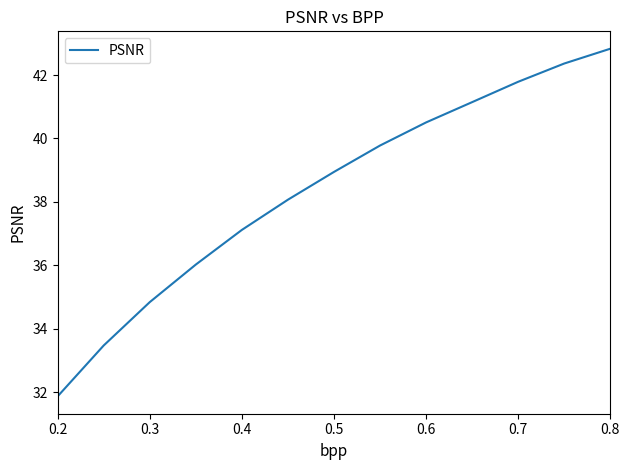

What is the difference between the maximum and minimum values?

11.0